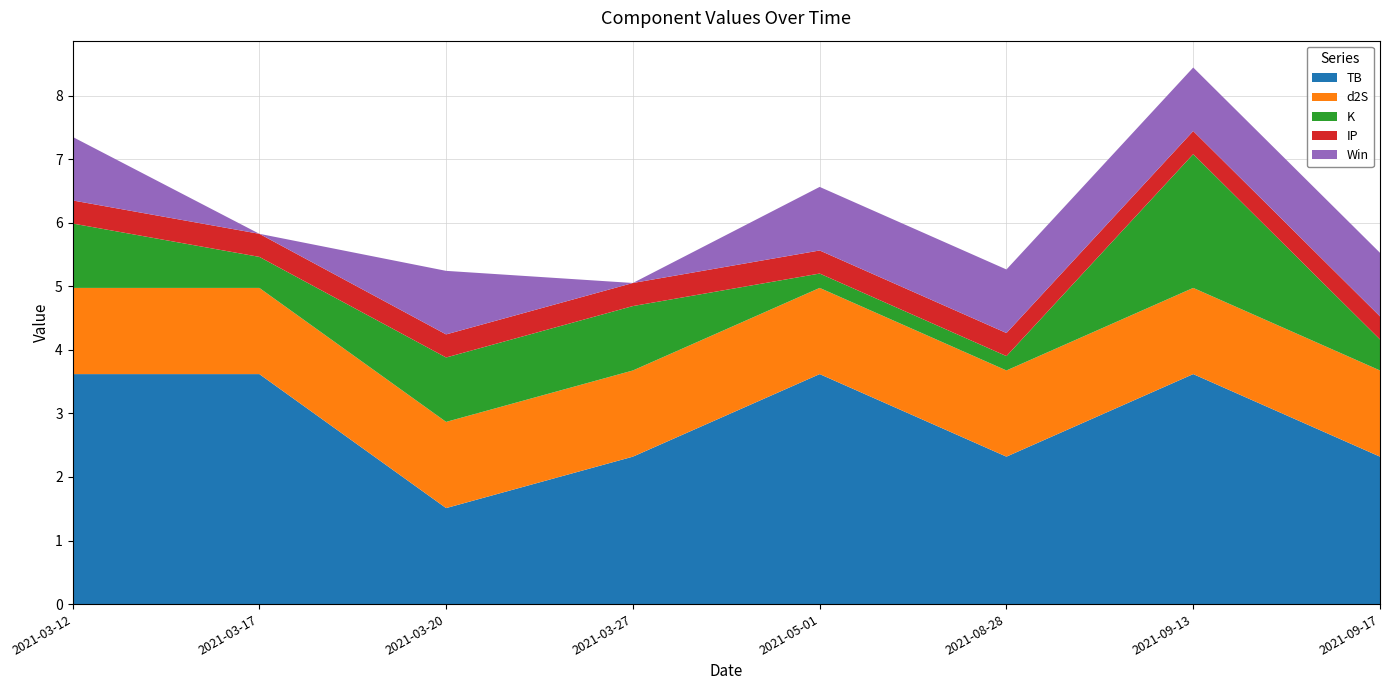

Reading left to right, what are all the values shown in this chart?

TB: 2021-03-12=3.6	2021-03-17=3.6	2021-03-20=1.5	2021-03-27=2.3	2021-05-01=3.6	2021-08-28=2.3	2021-09-13=3.6	2021-09-17=2.3
d2S: 2021-03-12=1.4	2021-03-17=1.4	2021-03-20=1.4	2021-03-27=1.4	2021-05-01=1.4	2021-08-28=1.4	2021-09-13=1.4	2021-09-17=1.4
K: 2021-03-12=1.0	2021-03-17=0.5	2021-03-20=1.0	2021-03-27=1.0	2021-05-01=0.2	2021-08-28=0.2	2021-09-13=2.1	2021-09-17=0.5
IP: 2021-03-12=0.4	2021-03-17=0.4	2021-03-20=0.4	2021-03-27=0.4	2021-05-01=0.4	2021-08-28=0.4	2021-09-13=0.4	2021-09-17=0.4
Win: 2021-03-12=1.0	2021-03-17=0.0	2021-03-20=1.0	2021-03-27=0.0	2021-05-01=1.0	2021-08-28=1.0	2021-09-13=1.0	2021-09-17=1.0